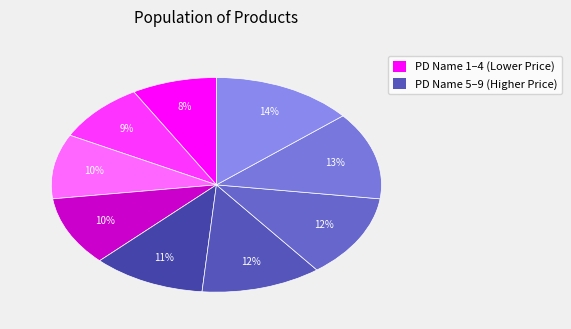

To the nearest percent, what is the average slice percentage?

11%